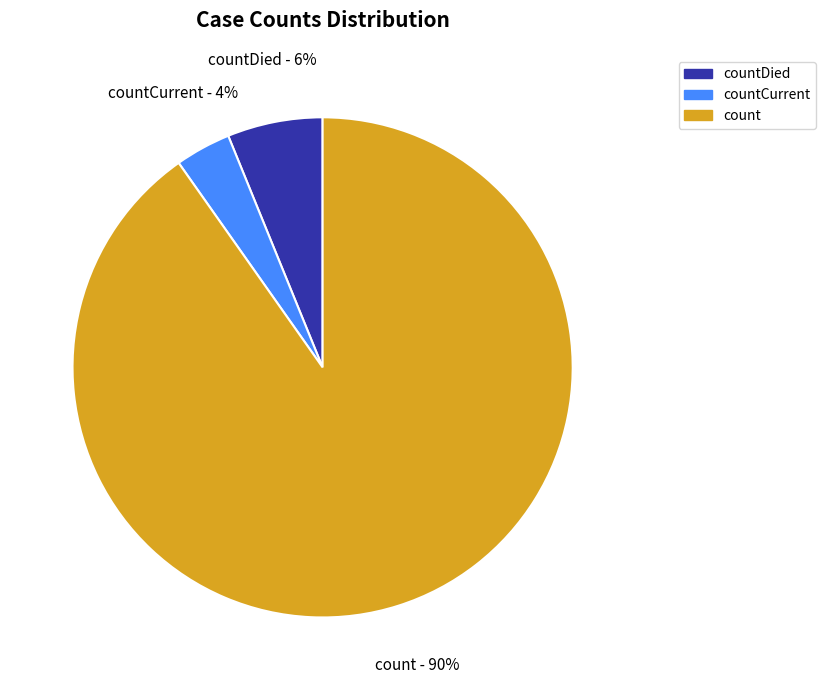

Which category has the biggest portion of the pie?

count